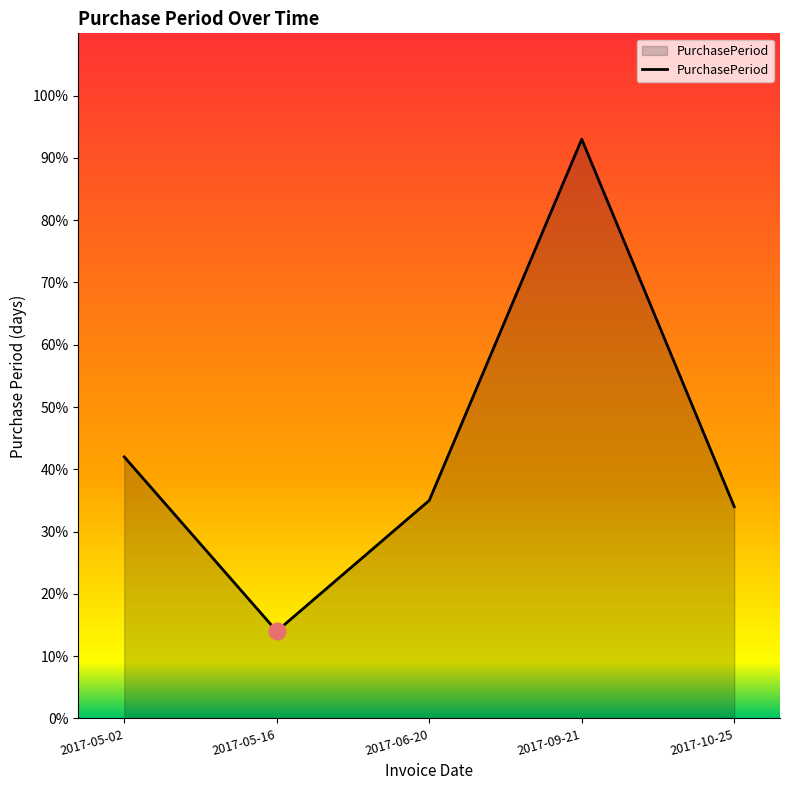

How many distinct data groups are displayed?

1